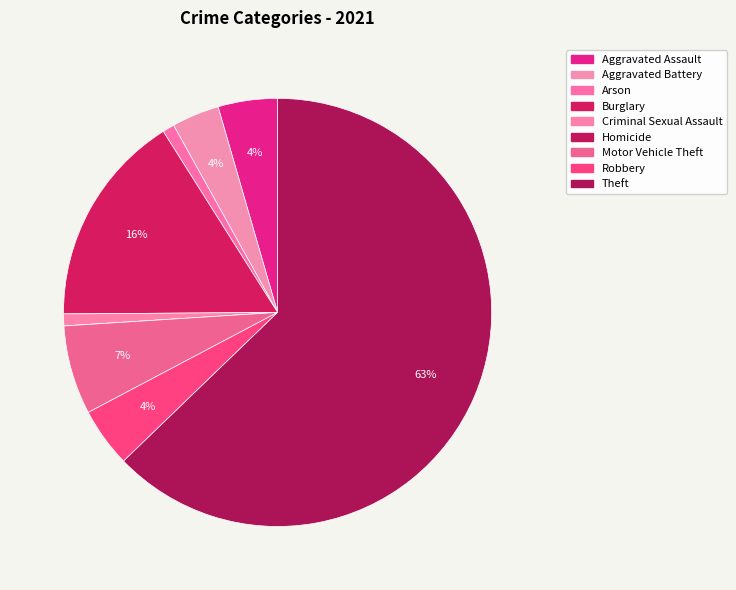

Count the number of slices in the pie.

9